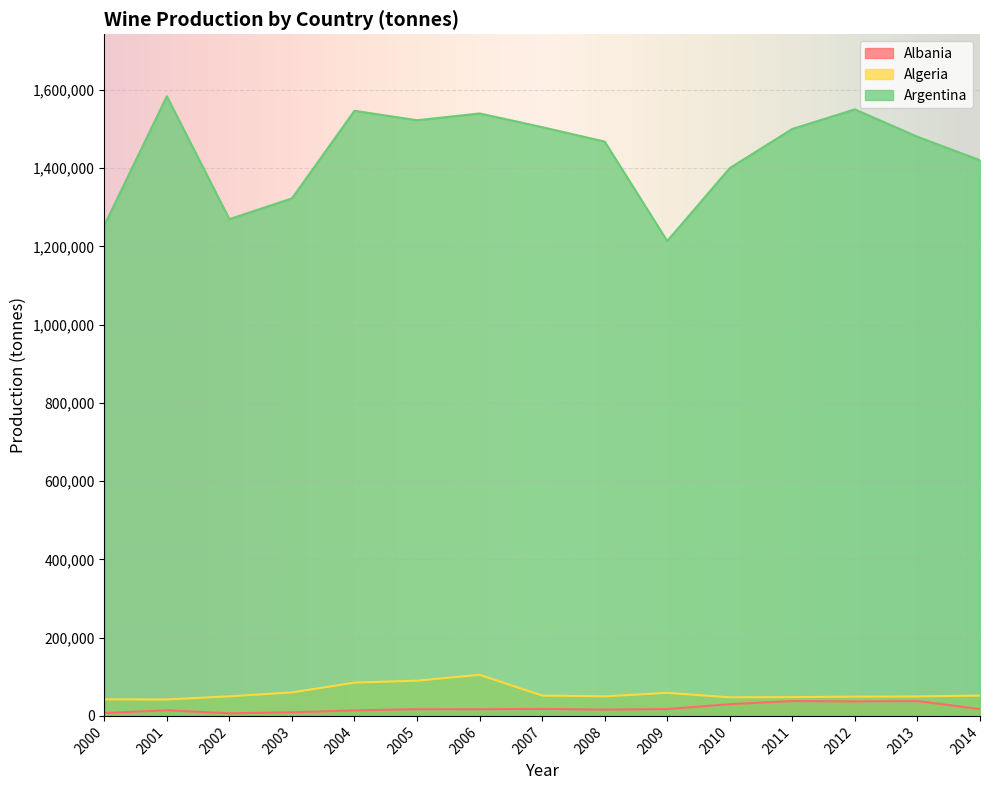

What is the minimum value shown in the chart?

6625